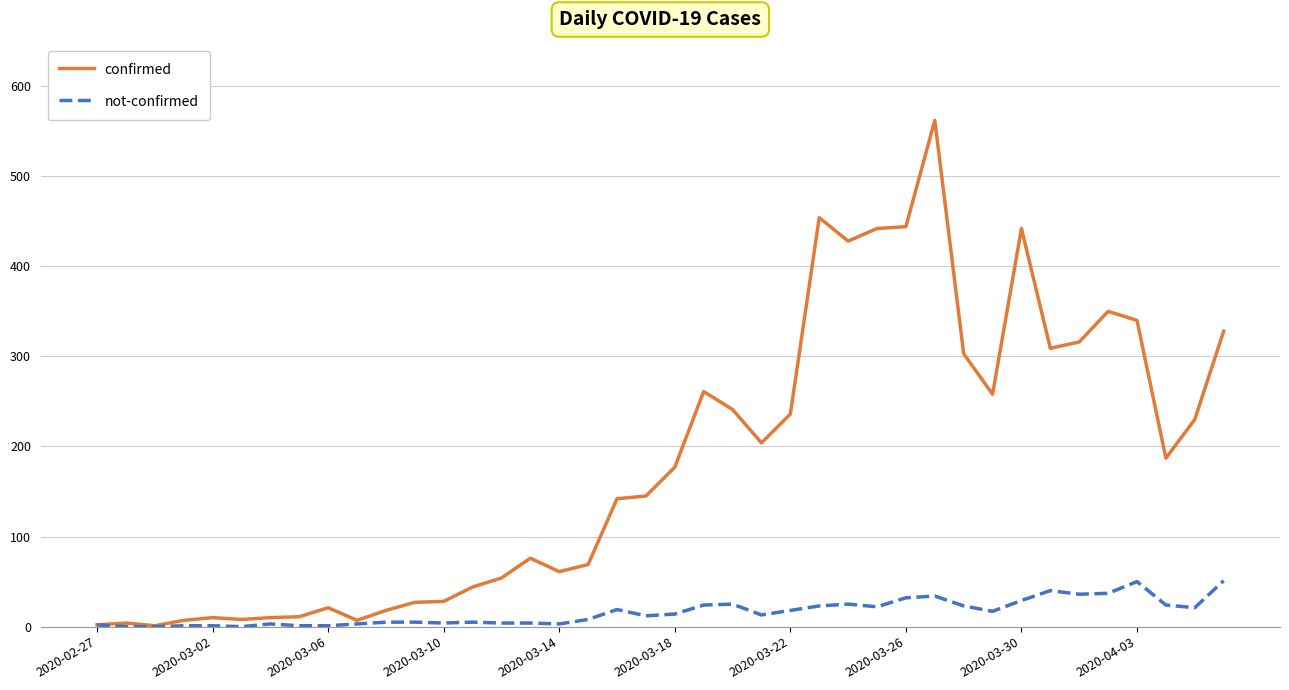

List the series in order of their overall mean, highest first.

confirmed, not-confirmed